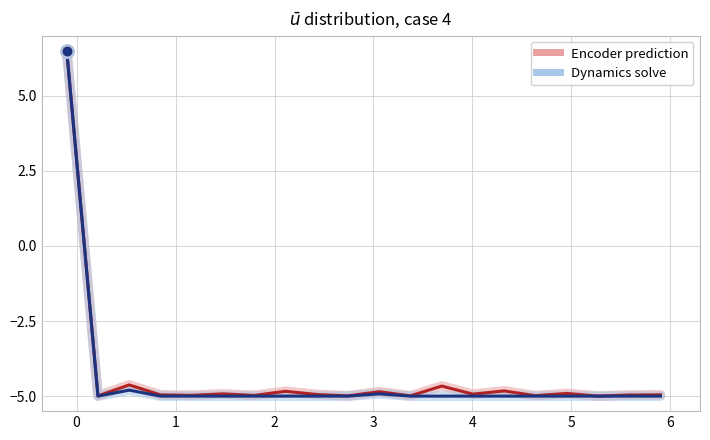

What is the smallest value displayed?

-5.0